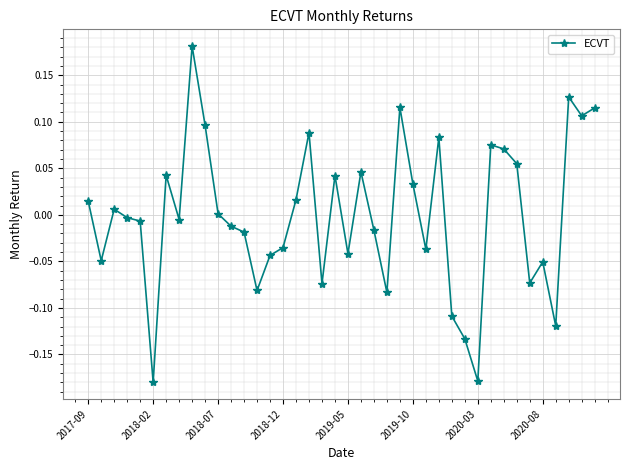

True or false: there are more than 0 points higher than both neighbors.

True